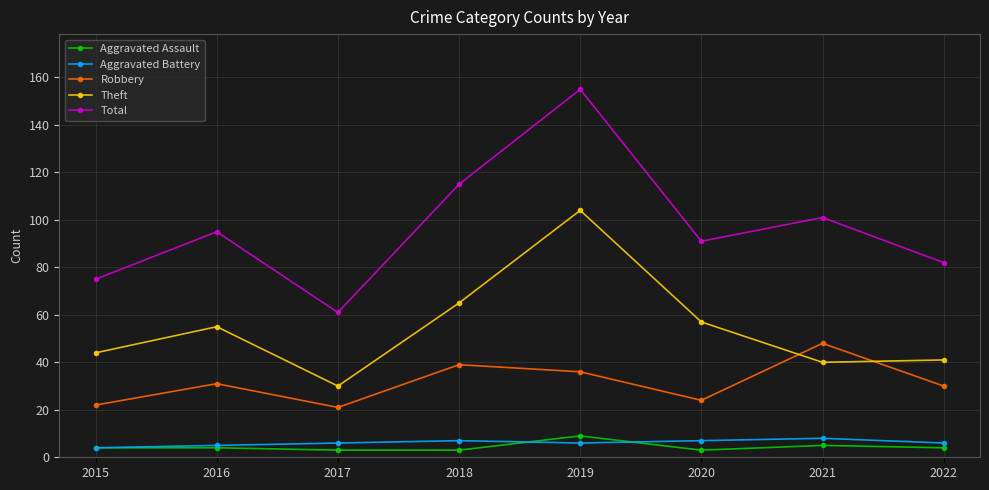

Does the chart have visible grid lines?

Yes